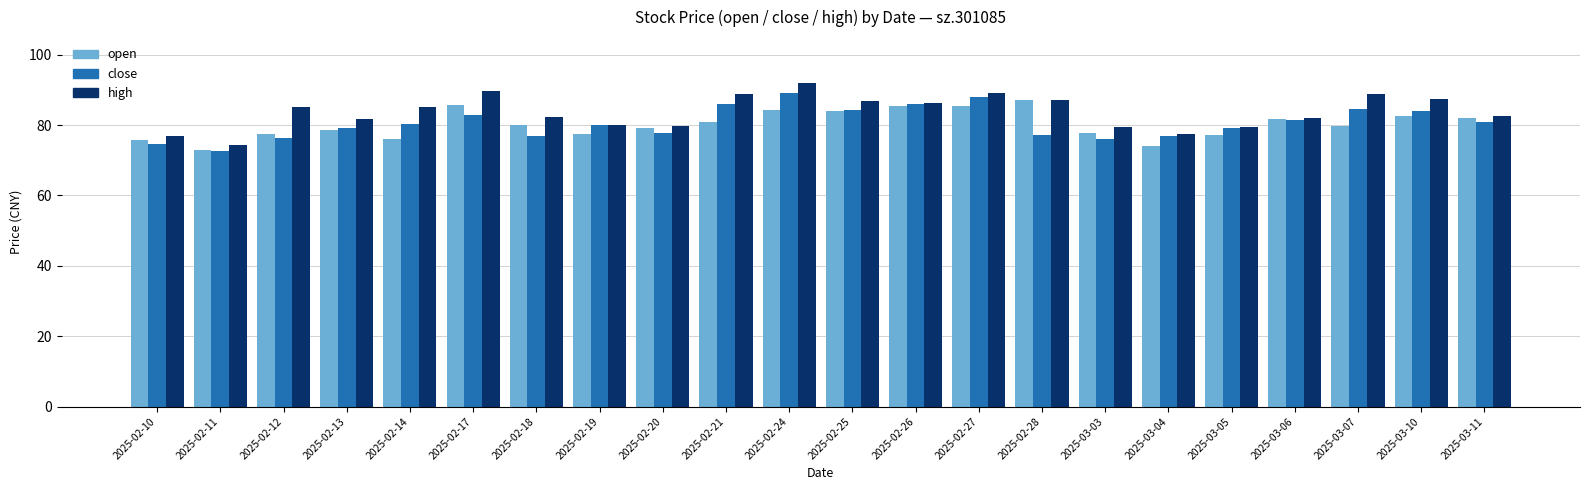

How many categories are shown in the chart?

22